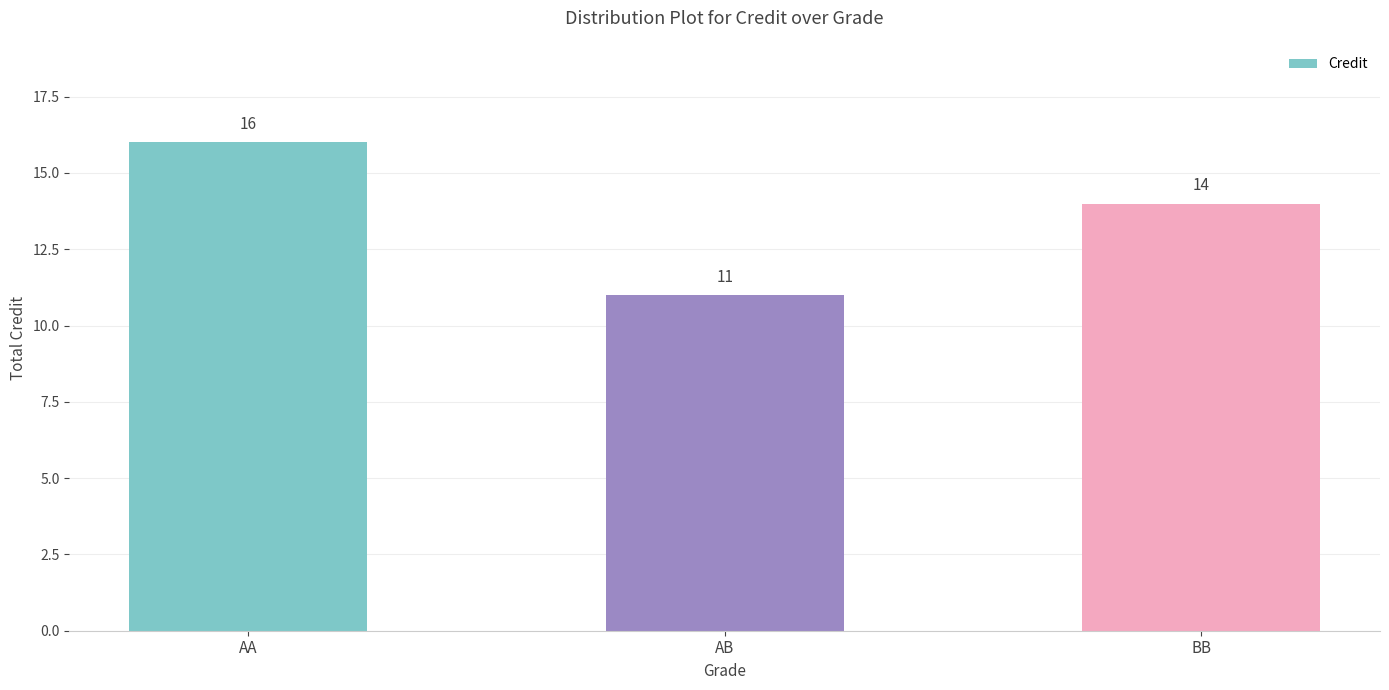

What is the sum of all values?

41